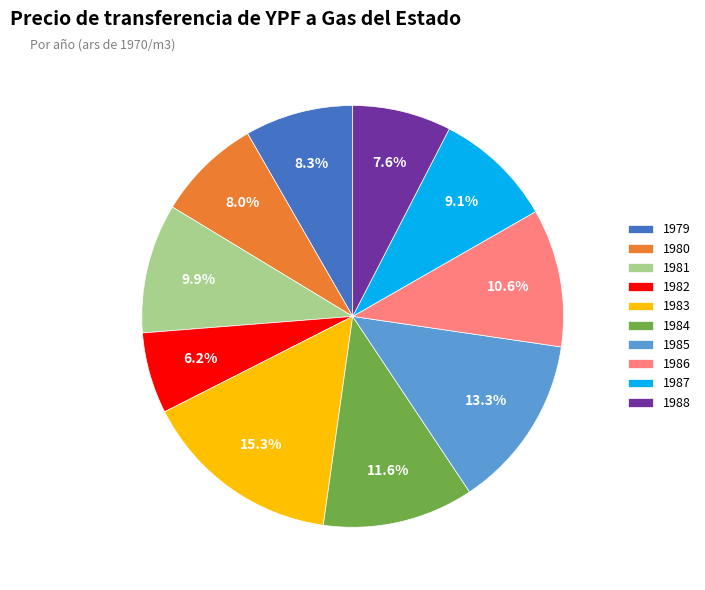

Which slice is the largest?

1983